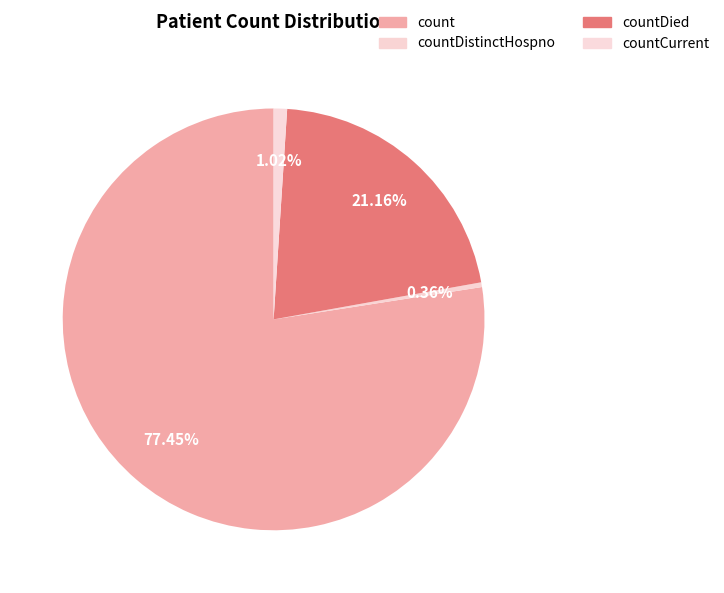

To the nearest percent, what portion does countCurrent represent?

1%